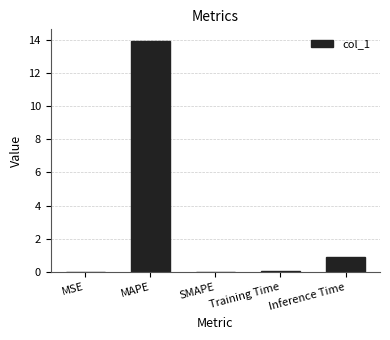

The chart shows a value of -9.5 at SMAPE. True or false?

False